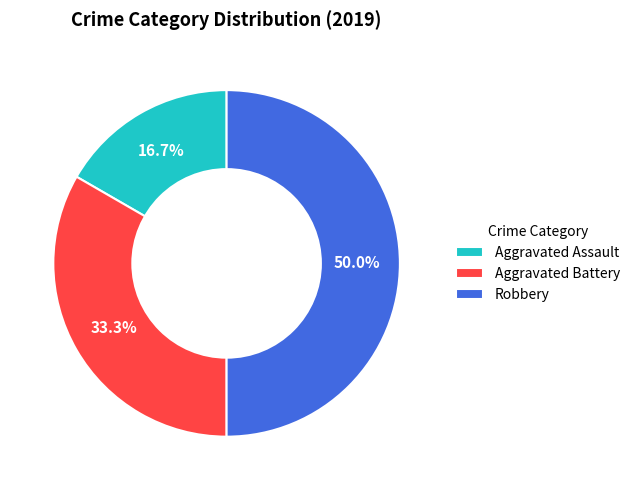

To the nearest percent, what is the difference between the largest and smallest slice percentages?

33%